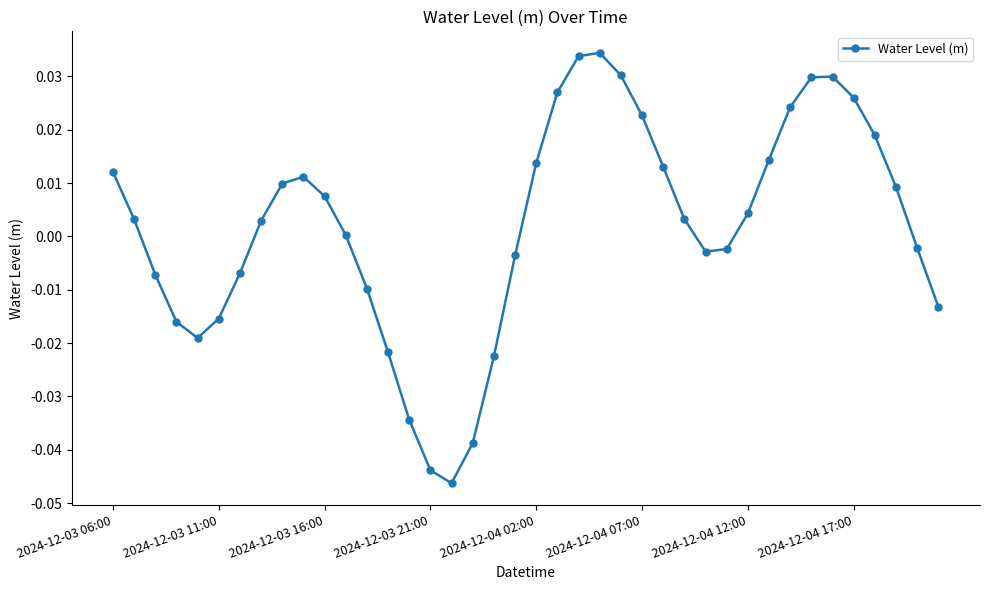

True or false: the data has more than 1 interior local peaks.

True